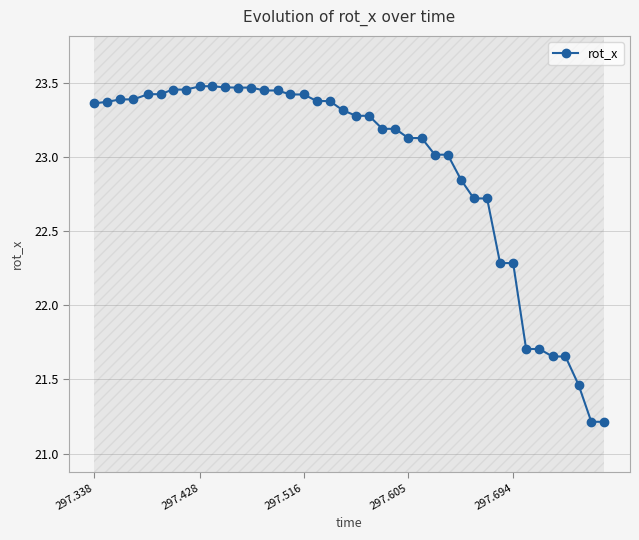

Where does the data first go above 23?

297.338